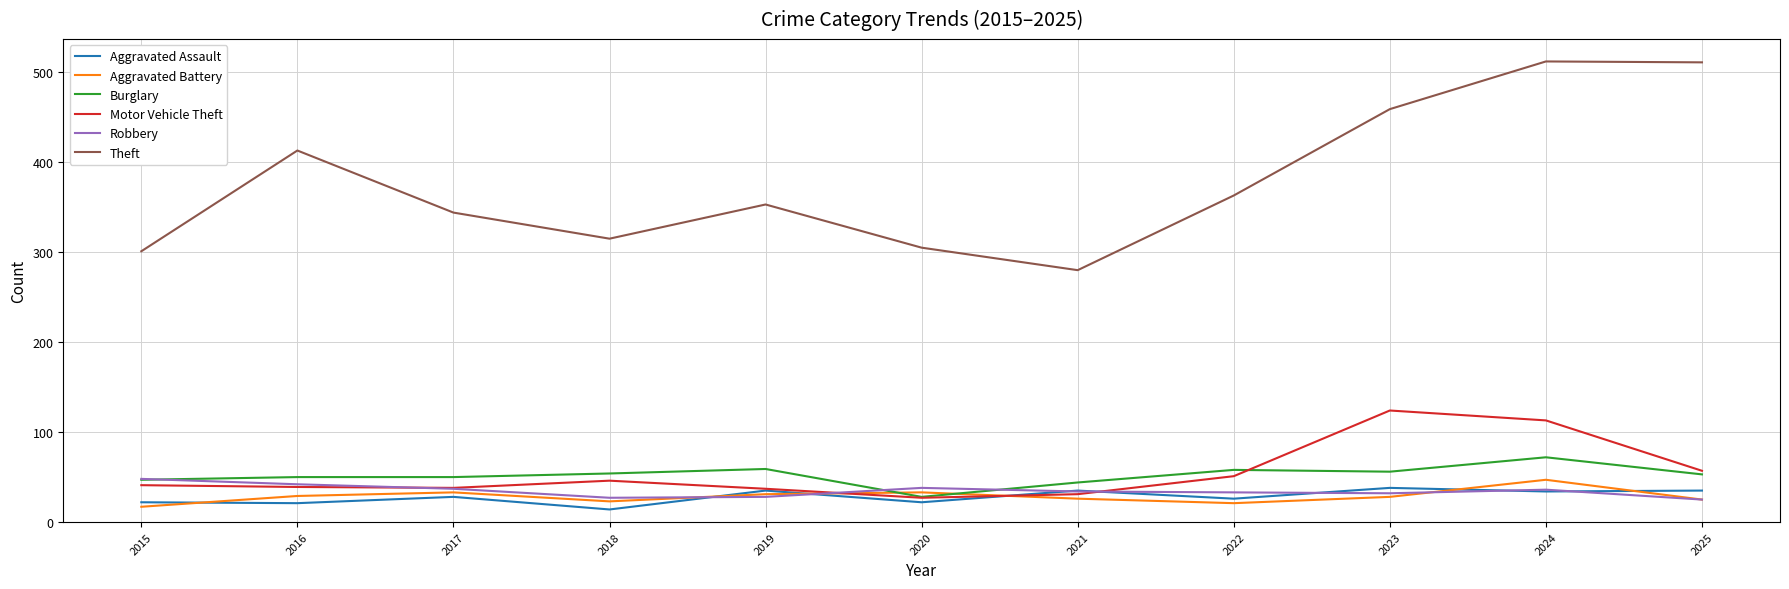

What is the difference between the Robbery values at 2023 and 2022?

1